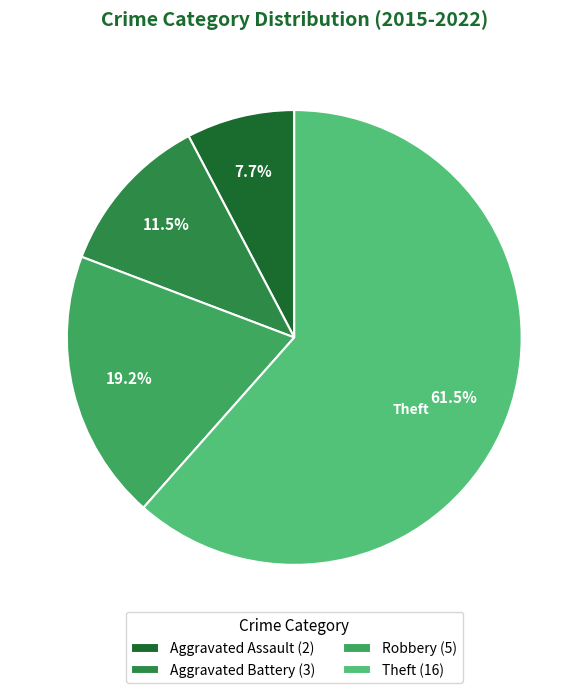

What is the change in value from Aggravated Assault to Robbery?

+3